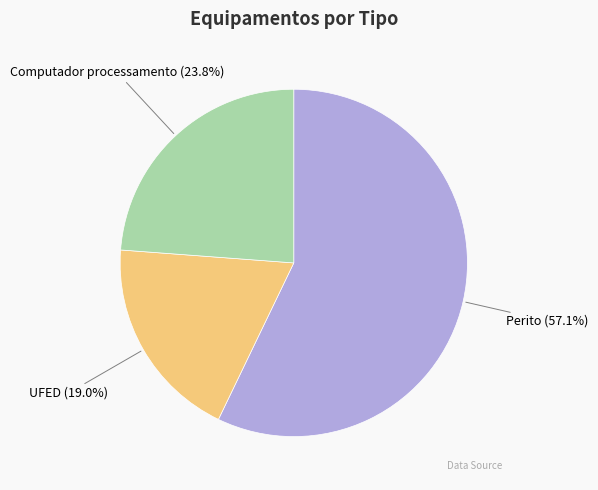

How many segments does this pie chart have?

3